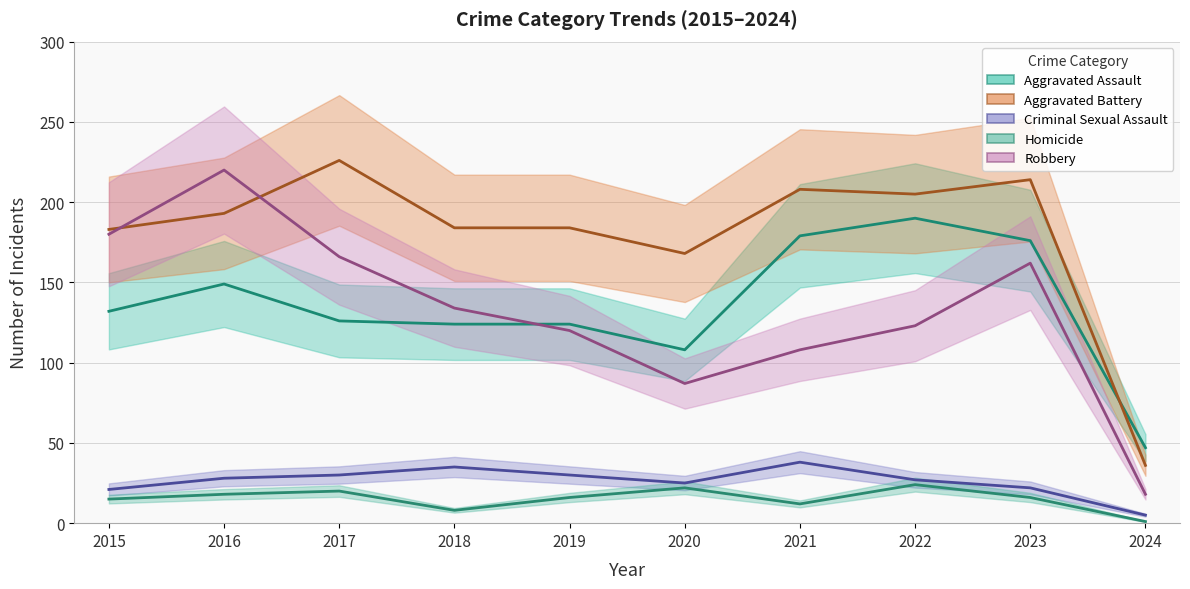

Reading left to right, extract all data points from this chart.

Aggravated Assault: 132	149	126	124	124	108	179	190	176	47
Aggravated Battery: 183	193	226	184	184	168	208	205	214	36
Criminal Sexual Assault: 21	28	30	35	30	25	38	27	22	5
Homicide: 15	18	20	8	16	22	12	24	16	1
Robbery: 180	220	166	134	120	87	108	123	162	18